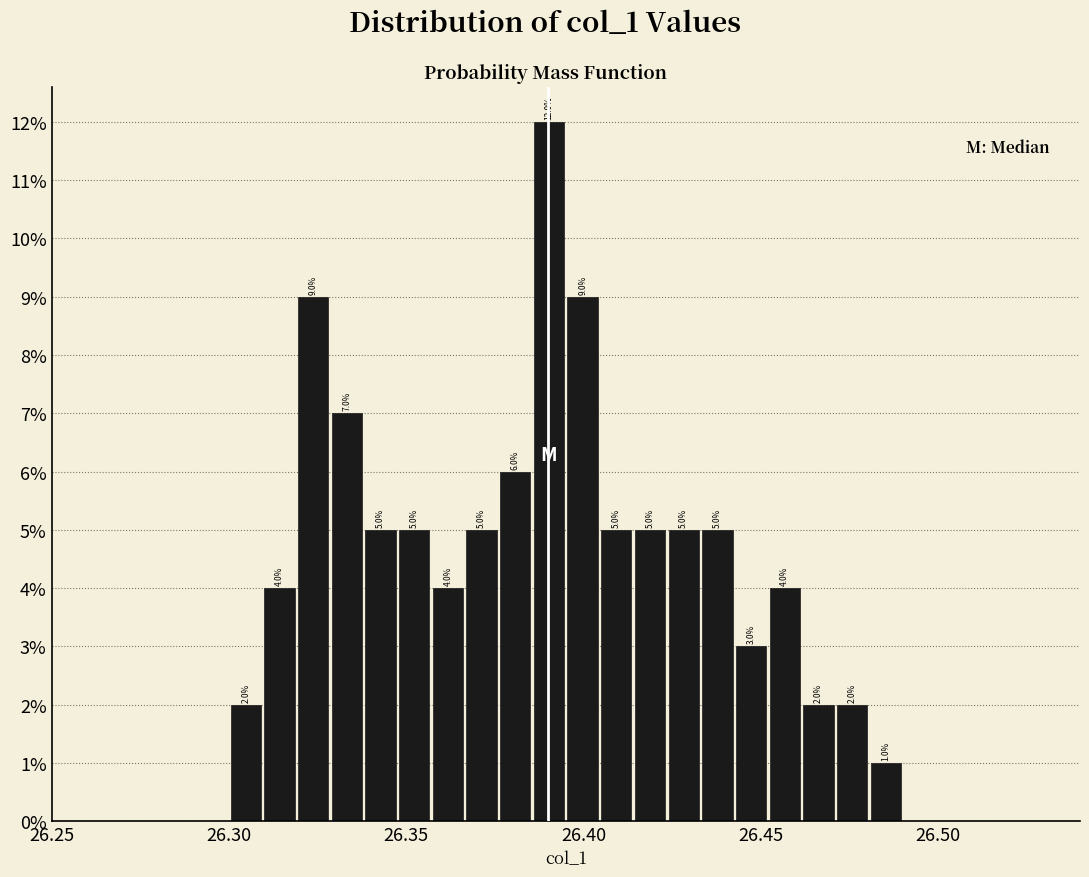

Around what value on the x-axis is the tallest bar? Give the approximate position of its centre, as read against the axis.

26.390